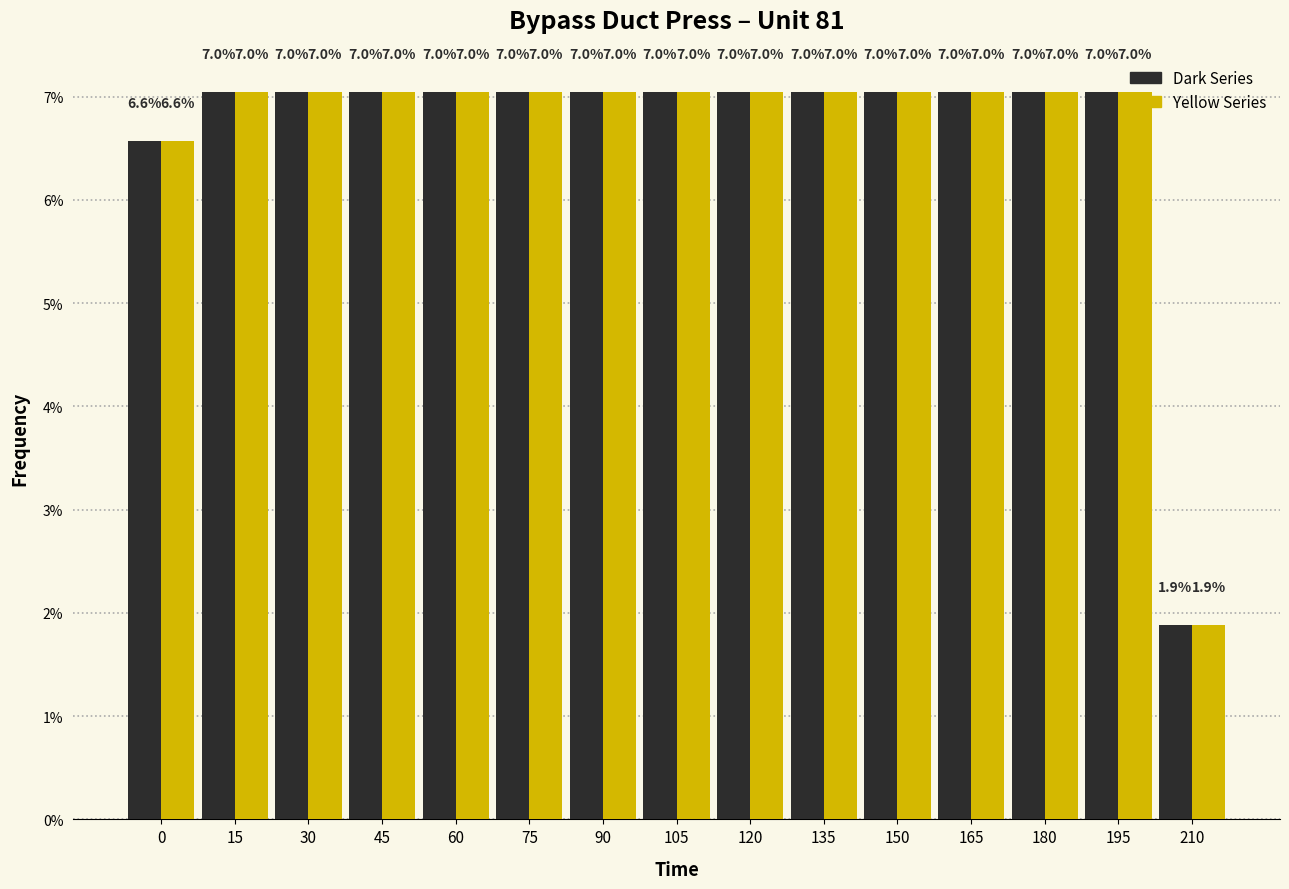

What is the total value across all series at 210?

3.8